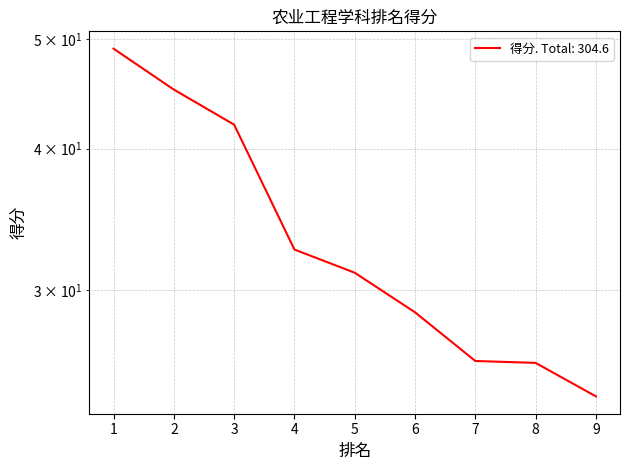

What is the sum of all values?

304.6